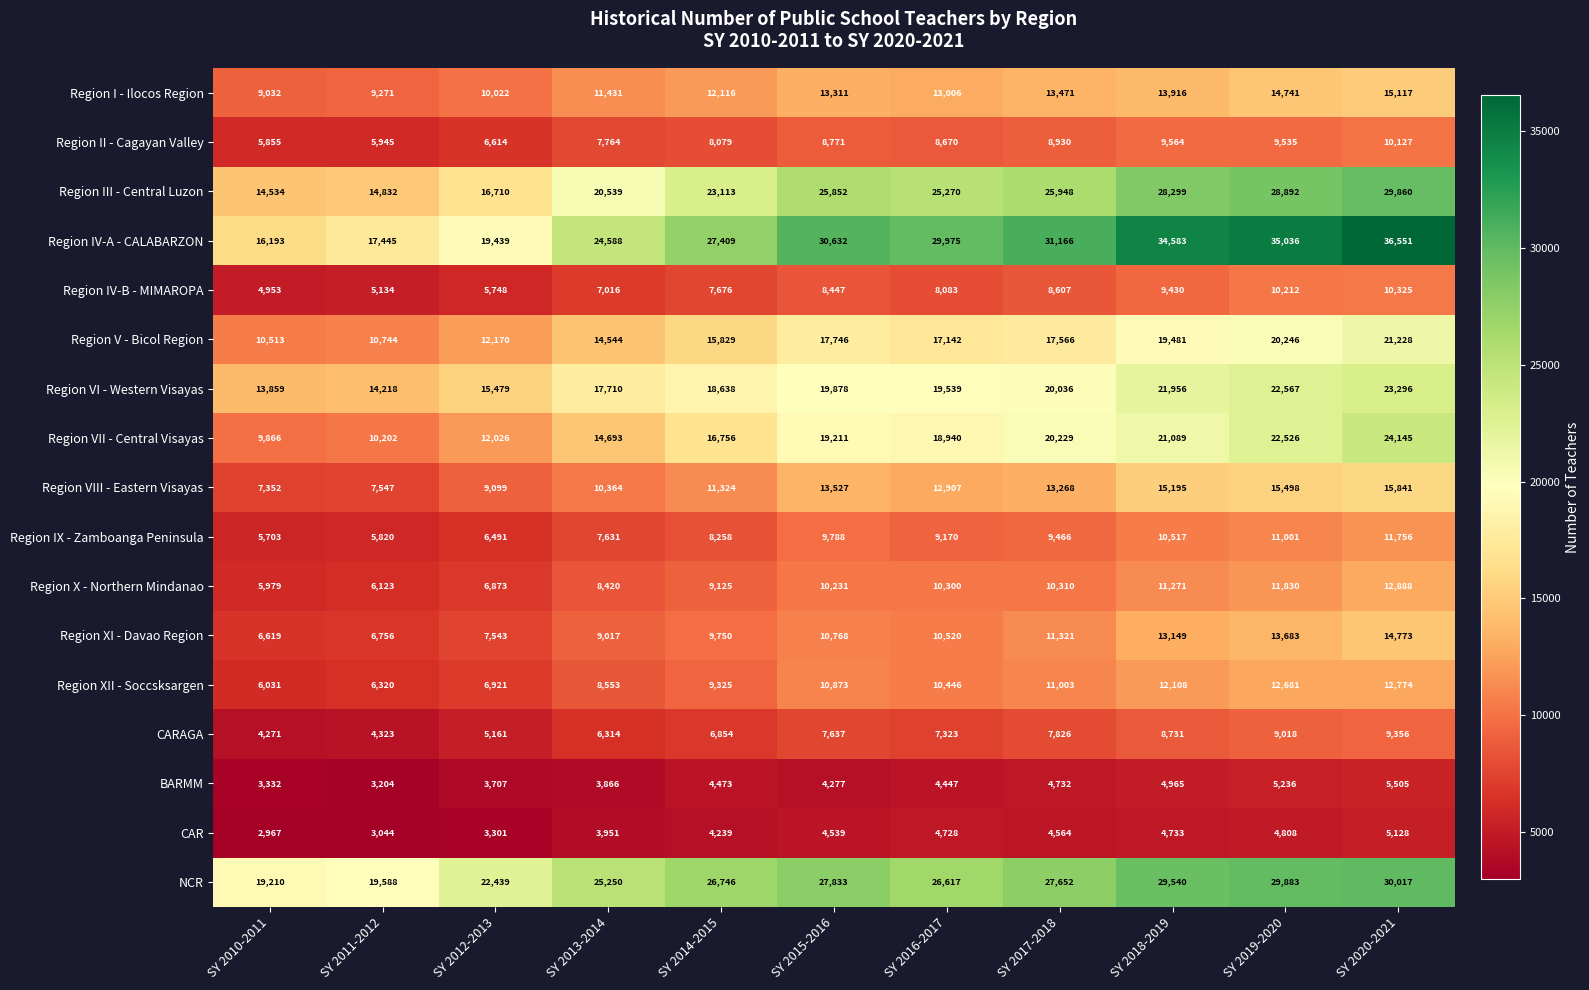

At how many categories does at least one series exceed 33095?

3